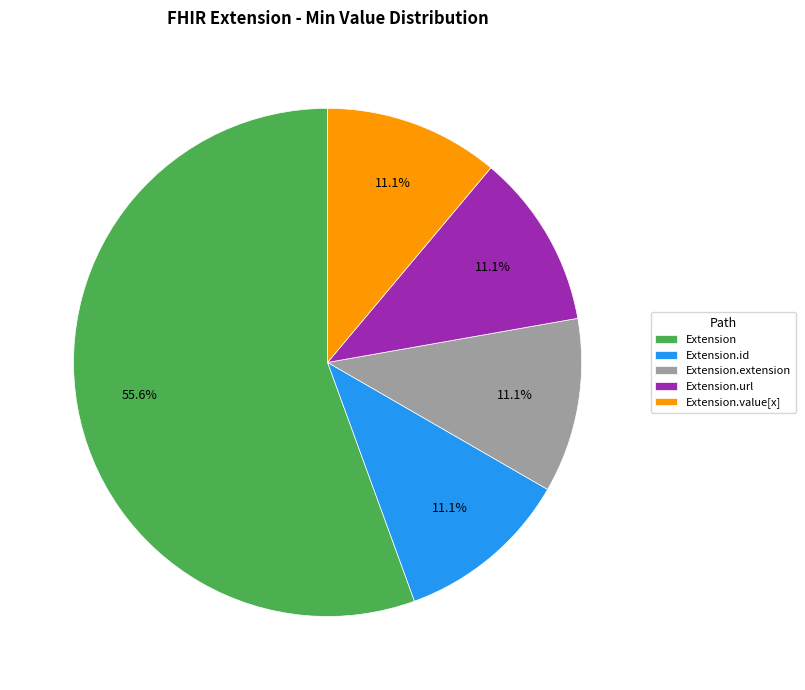

What is the ratio of the value at Extension.value[x] to the value at Extension.url?

1.0